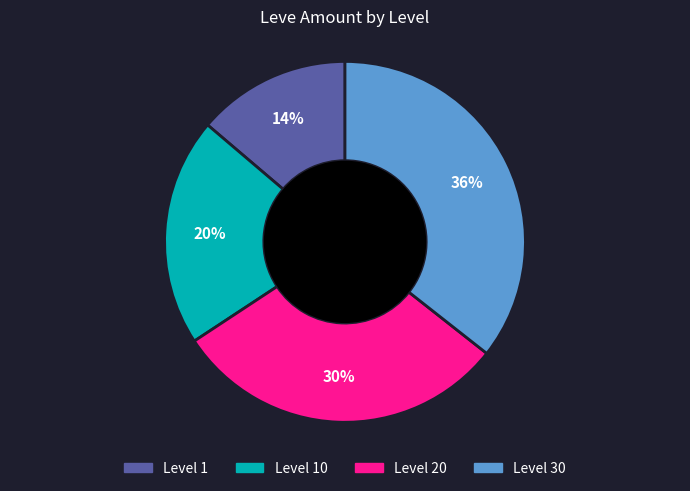

Is there any slice that represents more than half of the pie?

No